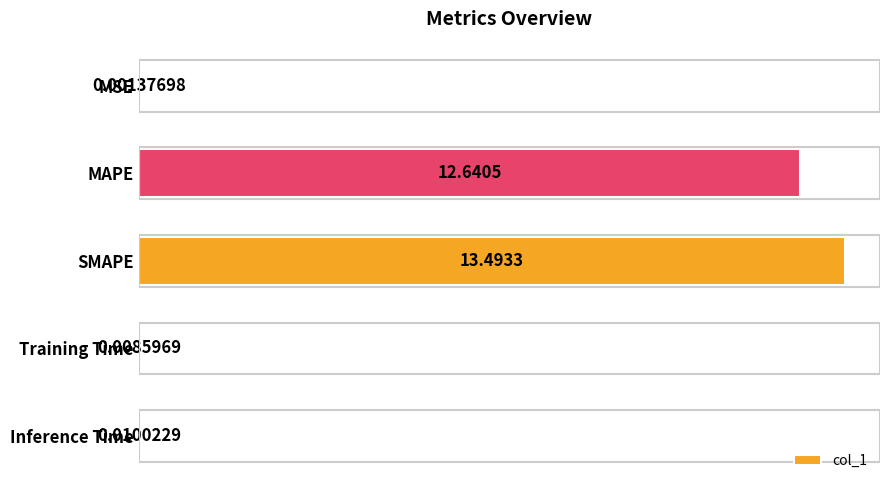

What is the maximum value shown in the chart?

13.5